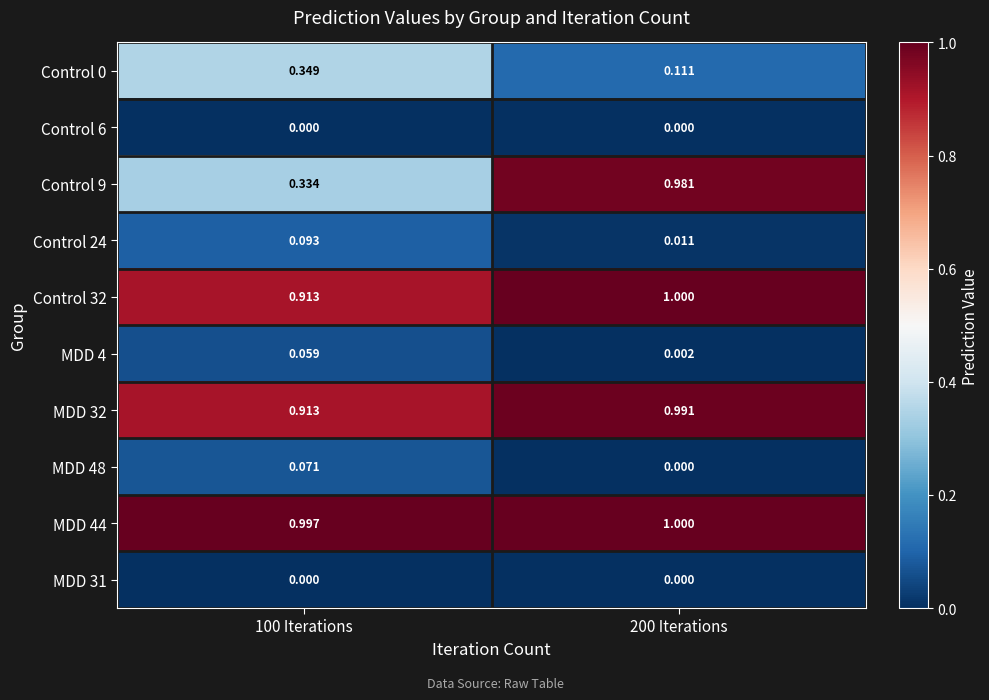

At how many categories does at least one series exceed 0?

2